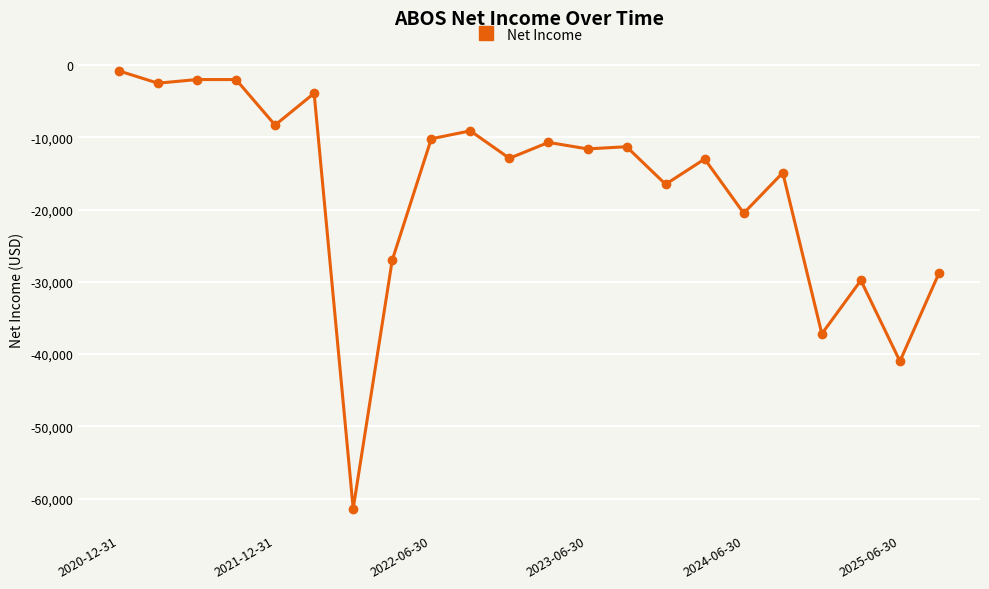

What is the difference between the maximum and minimum values?

60600